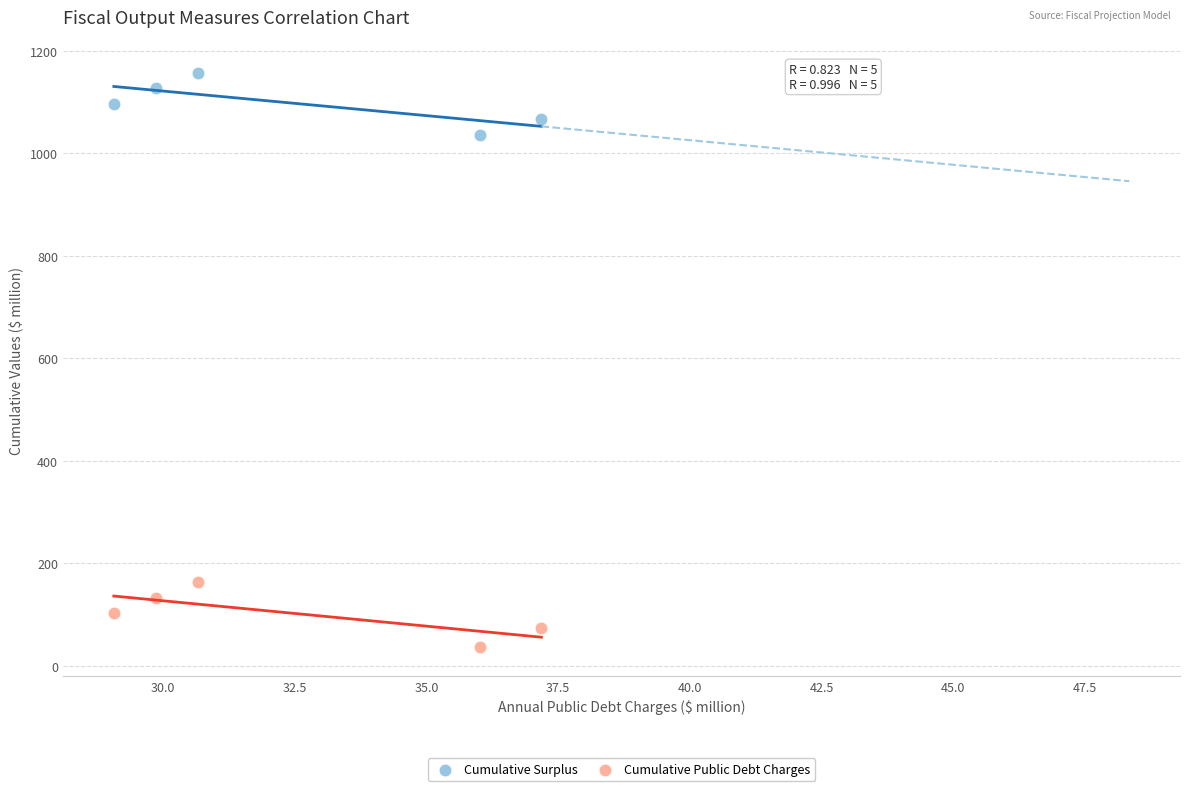

Which series contains the highest Y value?

Cumulative Surplus